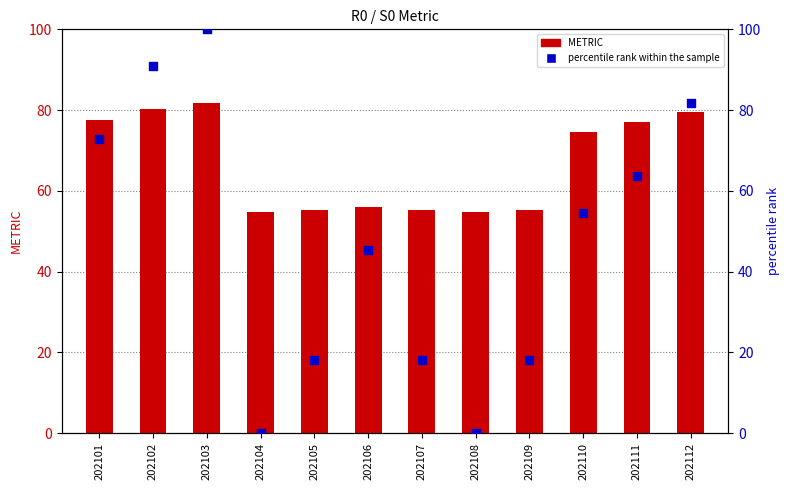

Which series reaches the minimum Y coordinate?

percentile rank within the sample